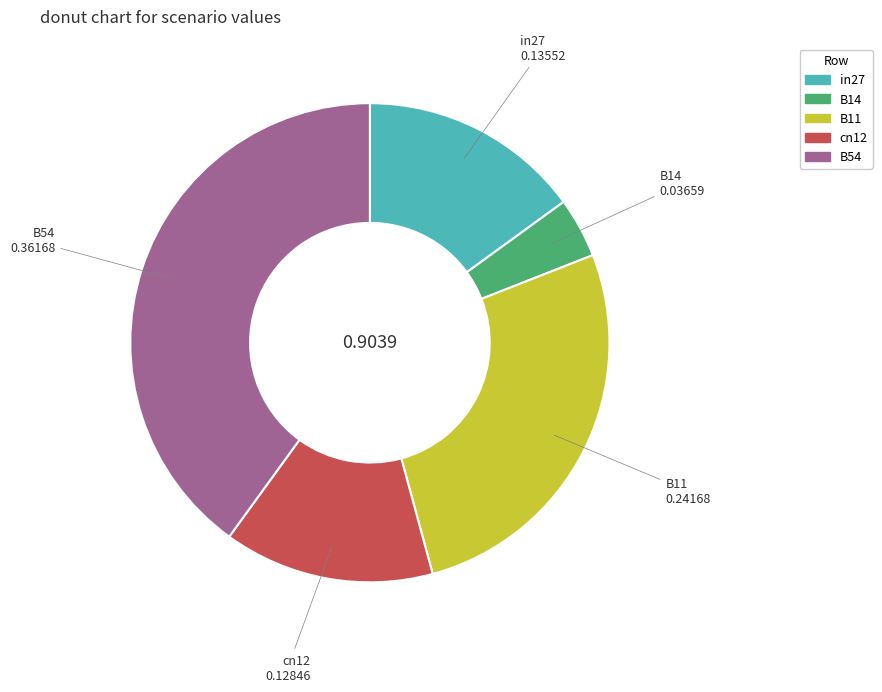

What is the smallest slice in the pie chart?

B14